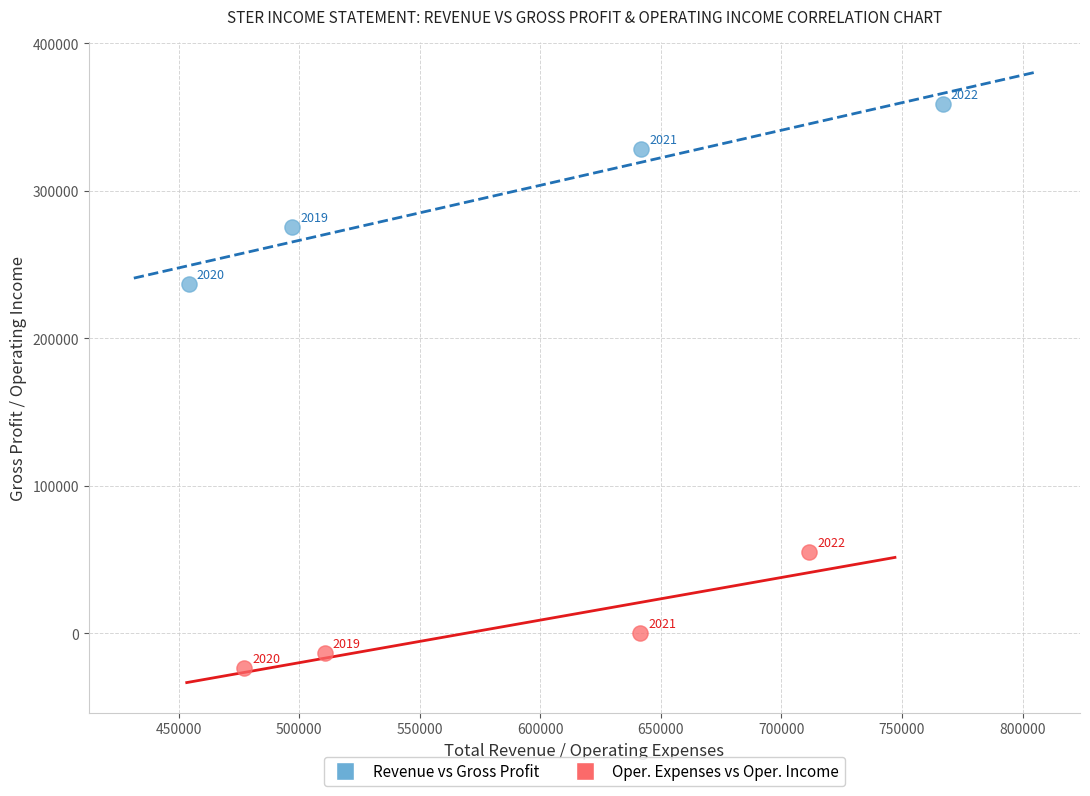

Which series has the widest spread of Y values?

Revenue vs Gross Profit